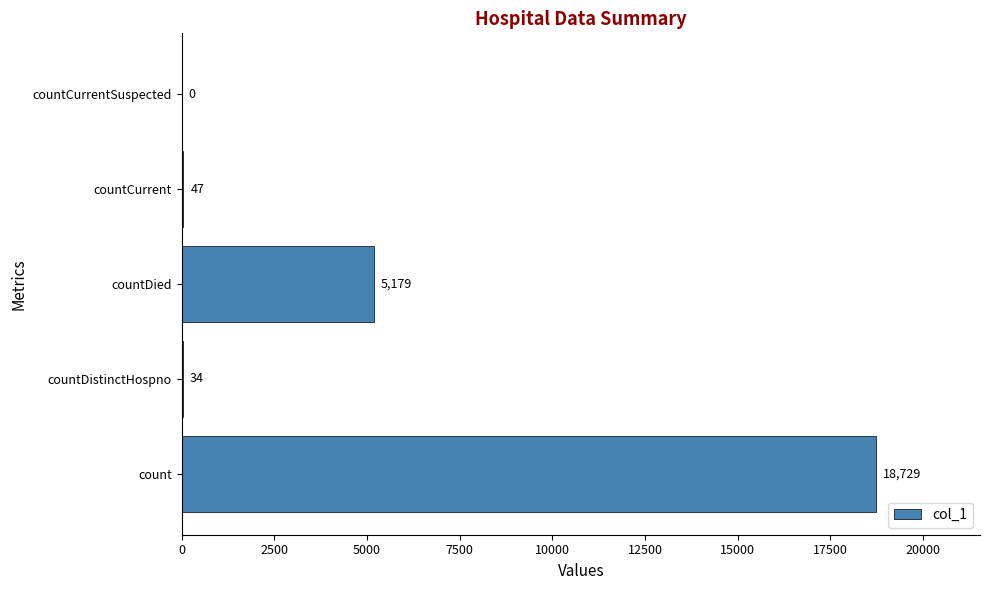

What is the average value?

4798